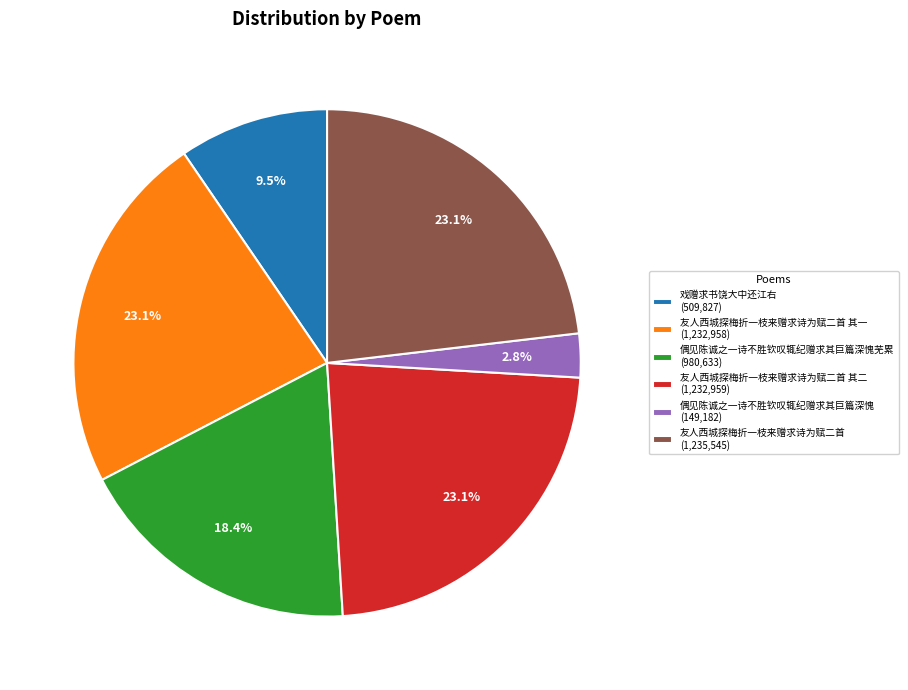

Which has a higher value, 偶见陈诚之一诗不胜钦叹辄纪赠求其巨篇深愧芜累 (980,633) or 友人西城探梅折一枝来赠求诗为赋二首 其一 (1,232,958)?

友人西城探梅折一枝来赠求诗为赋二首 其一 (1,232,958)